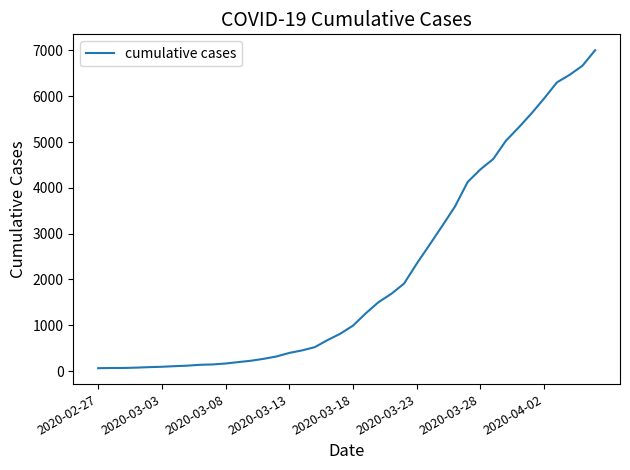

What is the difference between the second highest and second lowest values?

6596